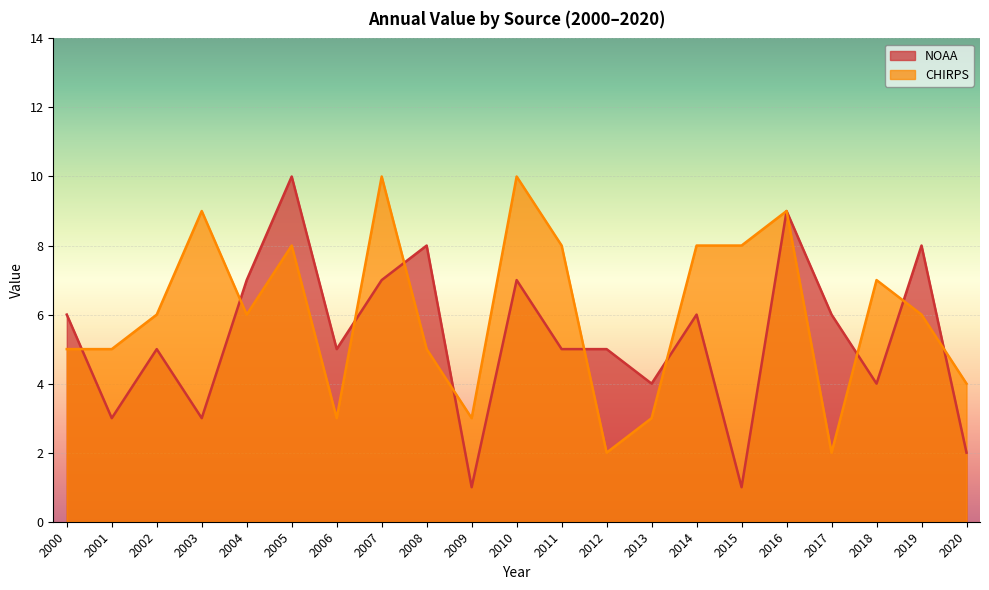

What is the maximum value shown in the chart?

10